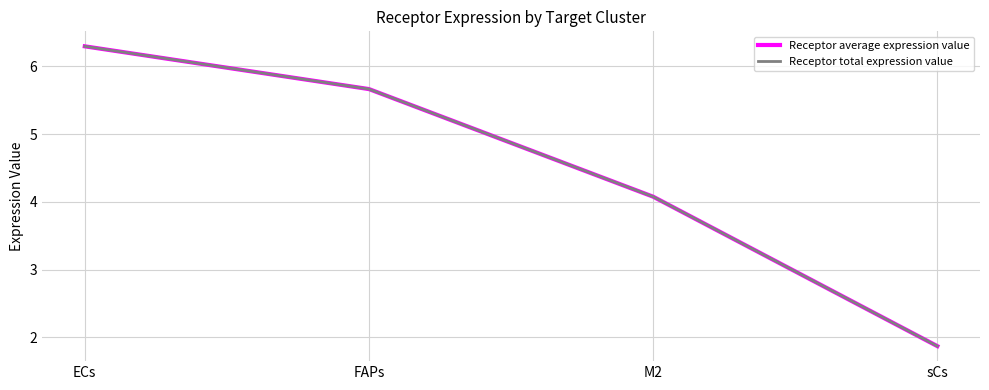

Does the chart have visible grid lines?

Yes